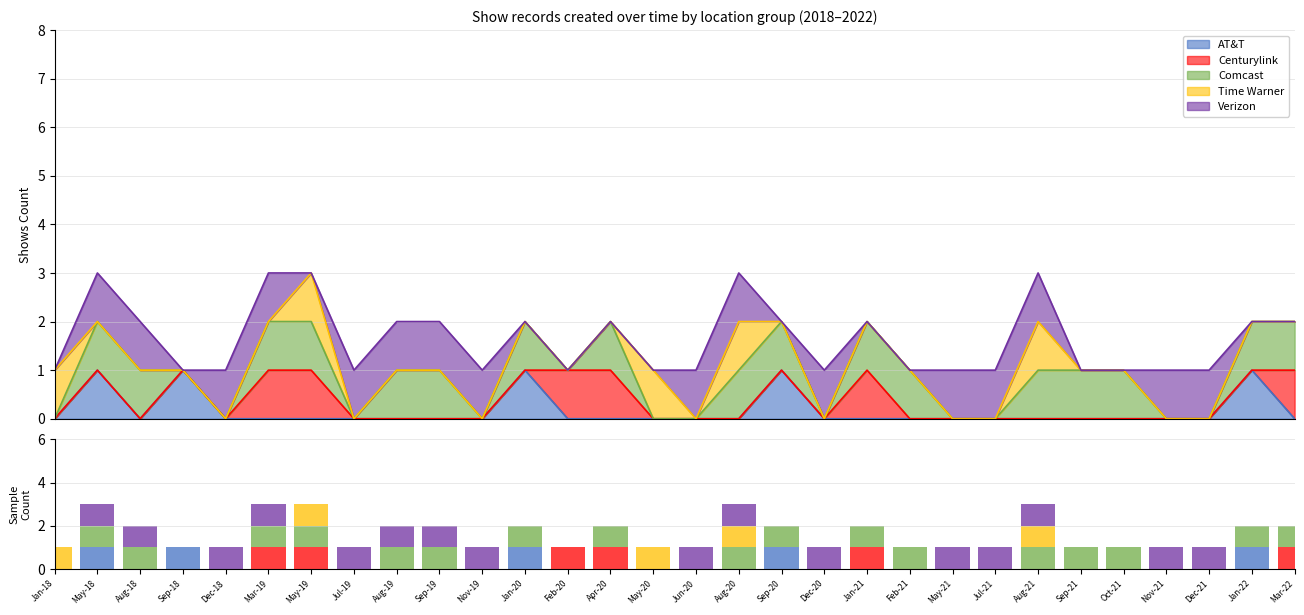

What is the label of the 3rd bar from the right?

Dec-21